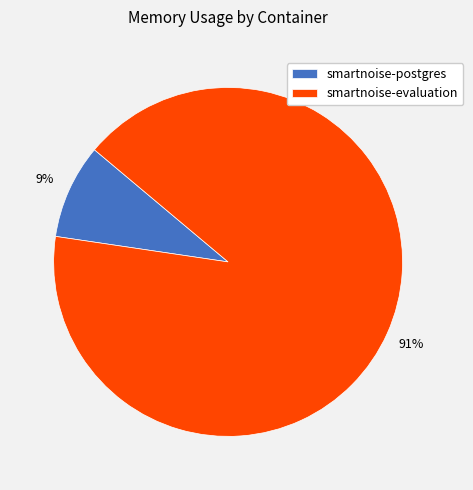

The smartnoise-postgres slice represents 1% of the pie. True or false?

False